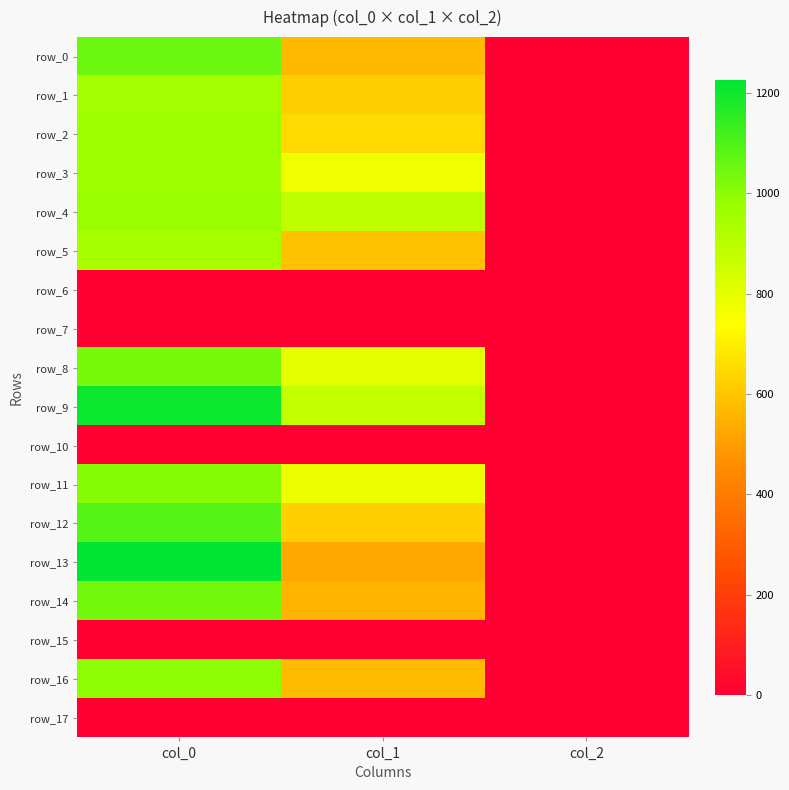

Which series changed the most between col_1 and col_2?

row_4